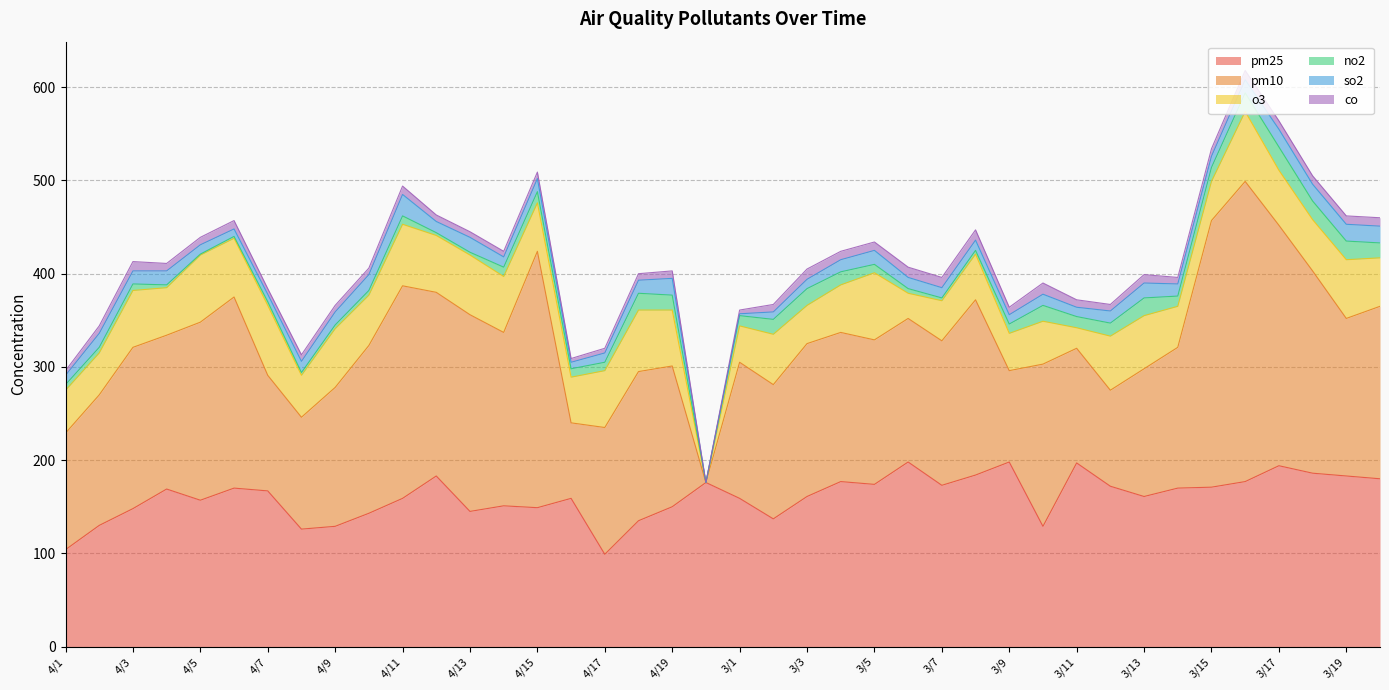

What are all the series names shown in the legend?

pm25, pm10, o3, no2, so2, co